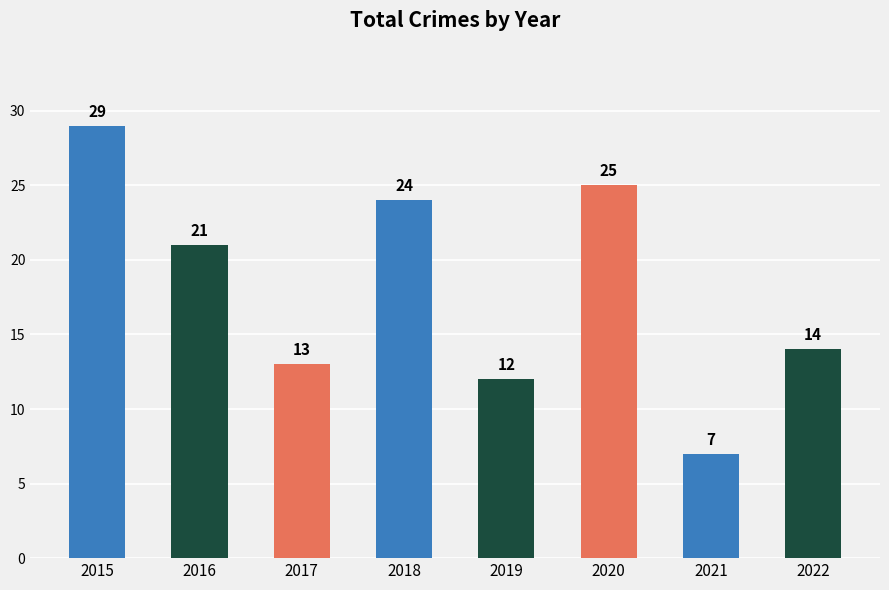

Count the number of categories in the chart.

8